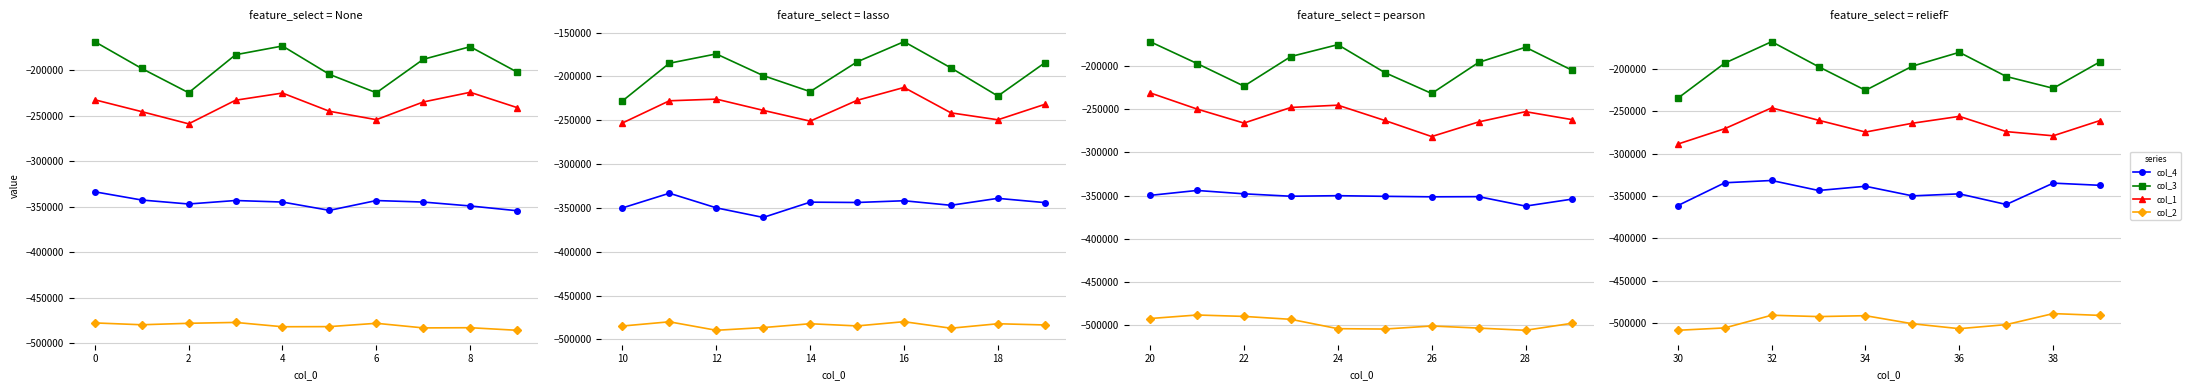

Where does the col_2 series first go above -492206?

32